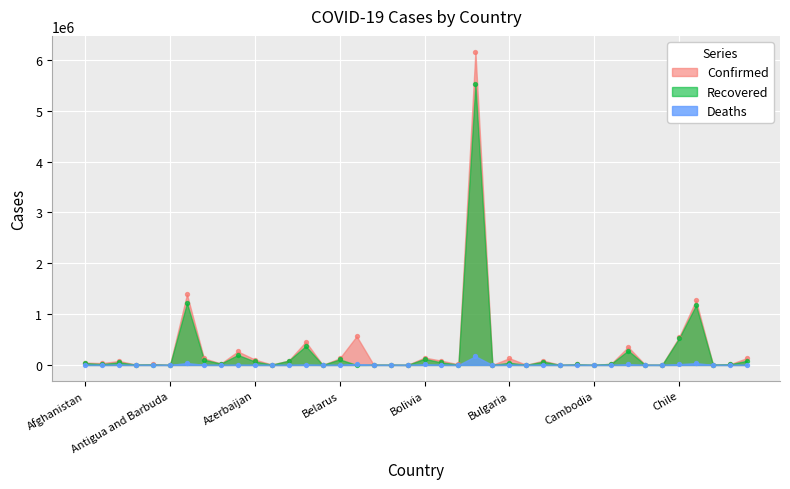

At which category is the sum across all series the highest?

Brazil